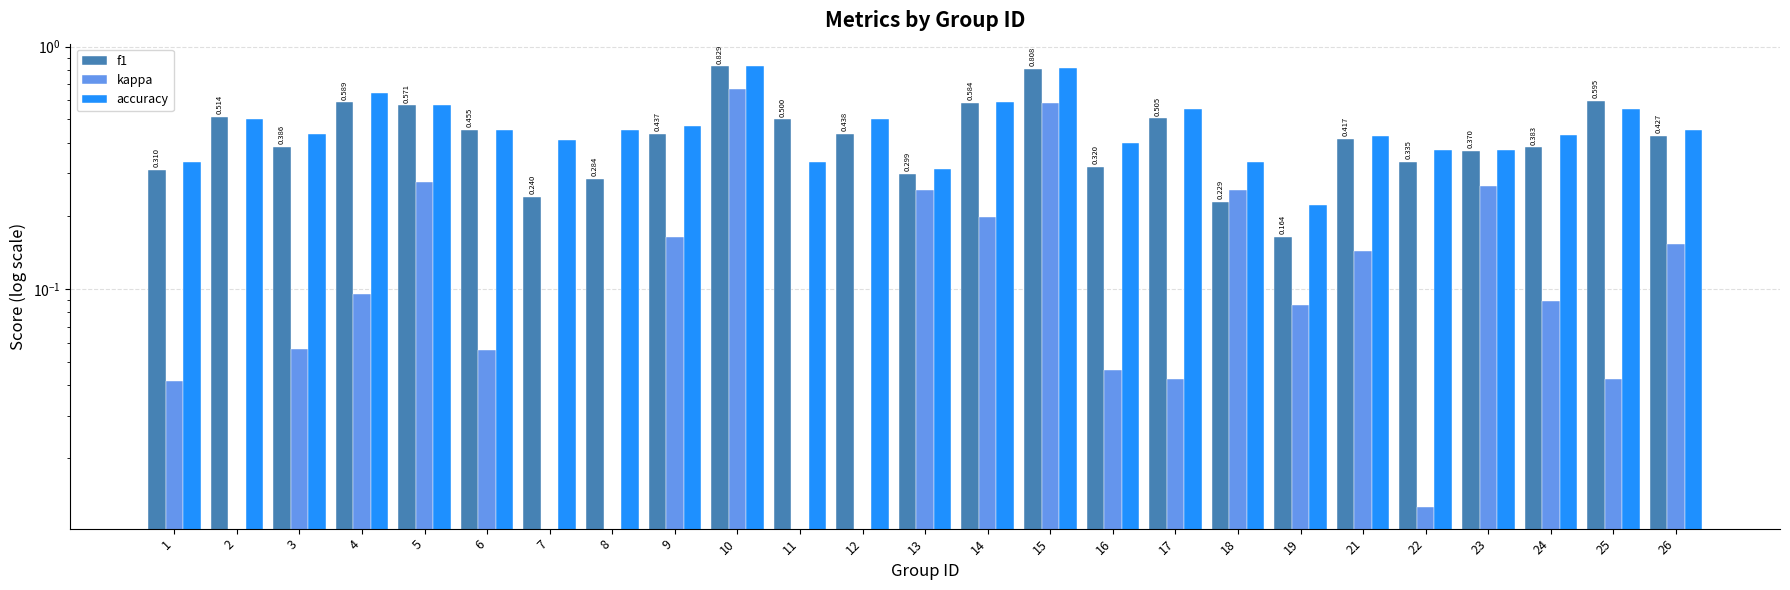

What is the difference between the accuracy values at 8 and 25?

0.1